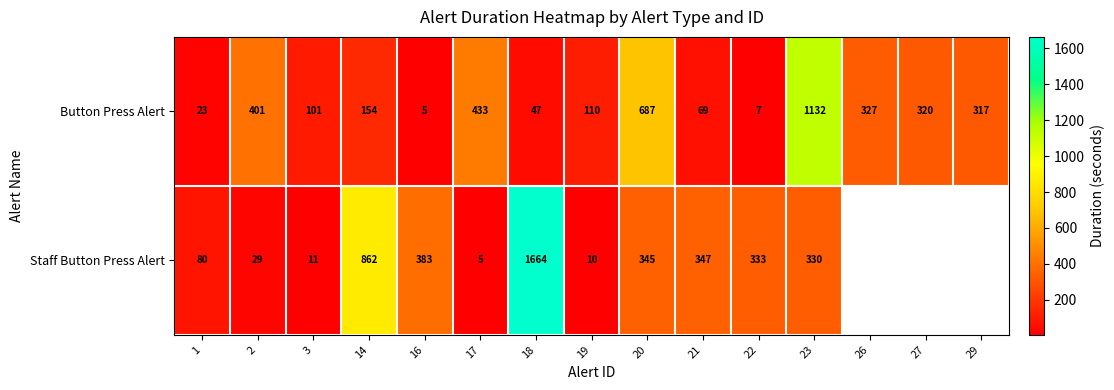

What is the maximum value for Button Press Alert?

1132